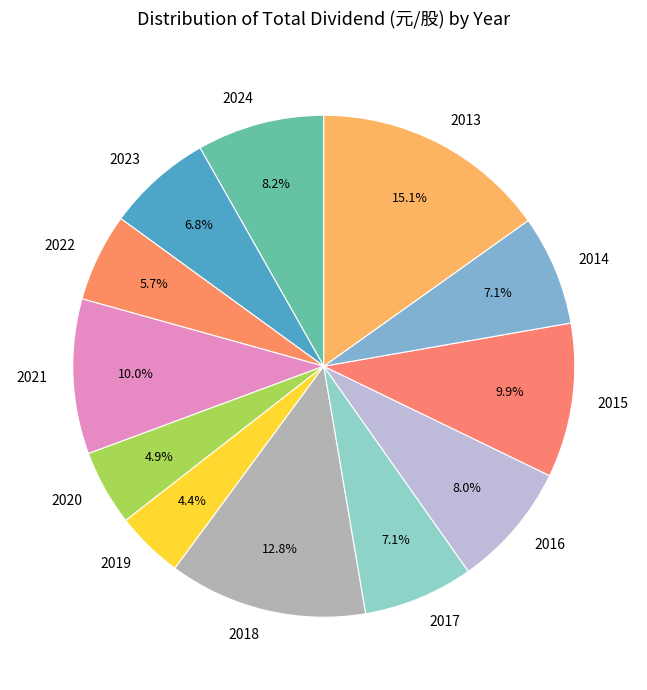

Which category has the smallest portion of the pie?

2019